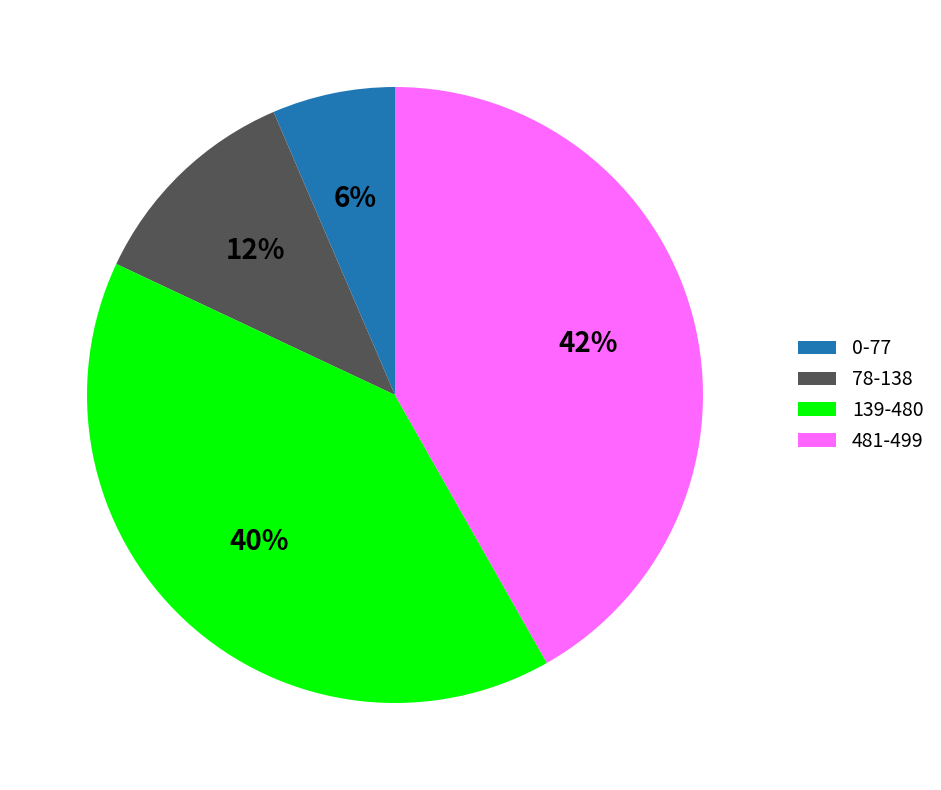

Is there a majority slice in this chart?

No